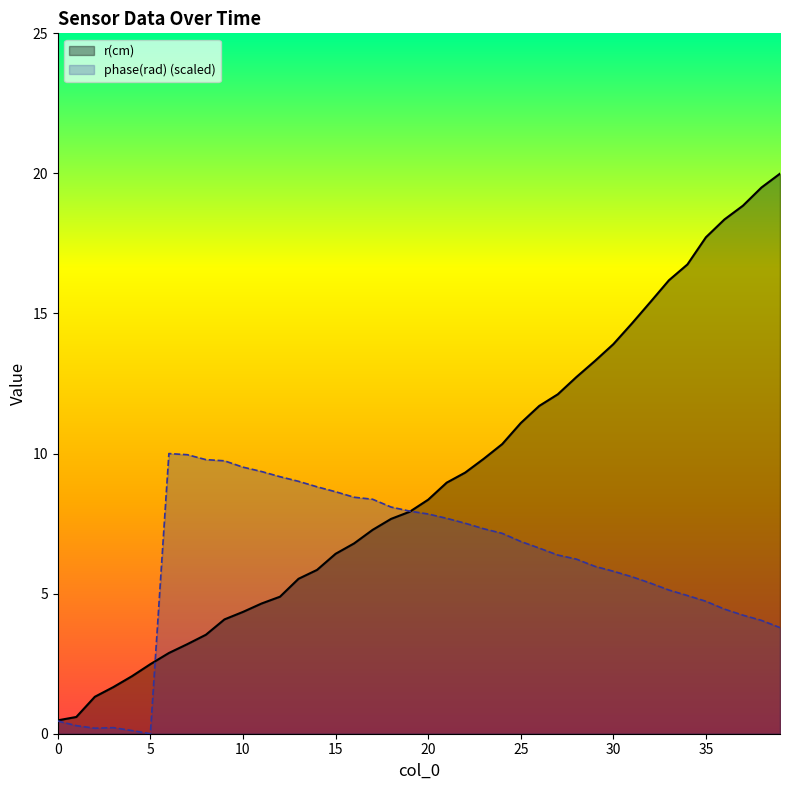

What is the sum of the r(cm) values at 21 and 37?

27.8